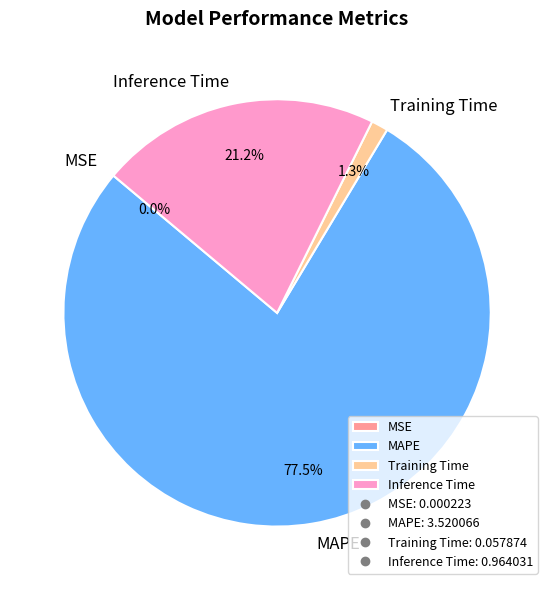

Which slice is the largest?

MAPE